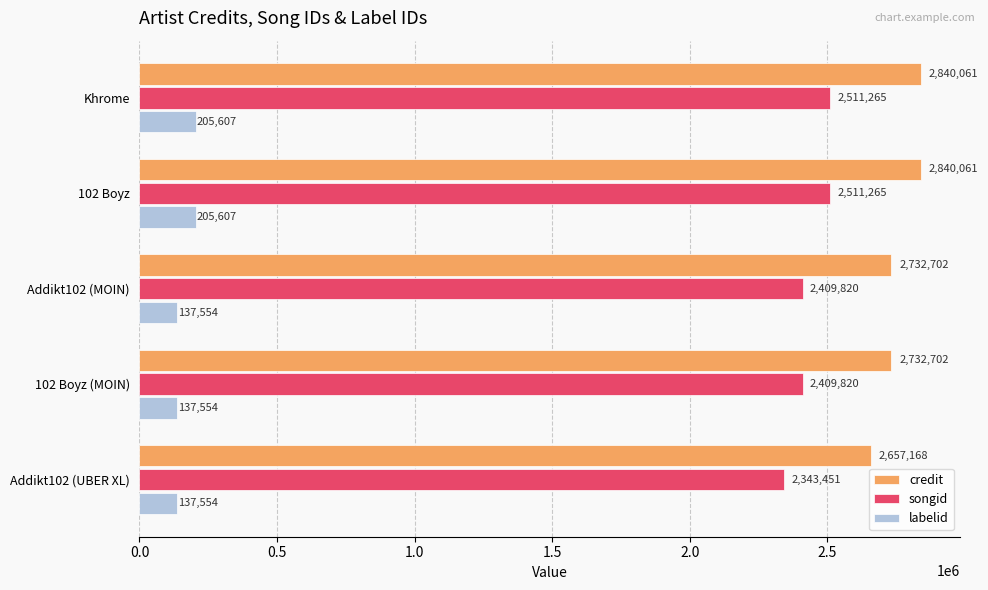

What is the minimum value shown in the chart?

137554